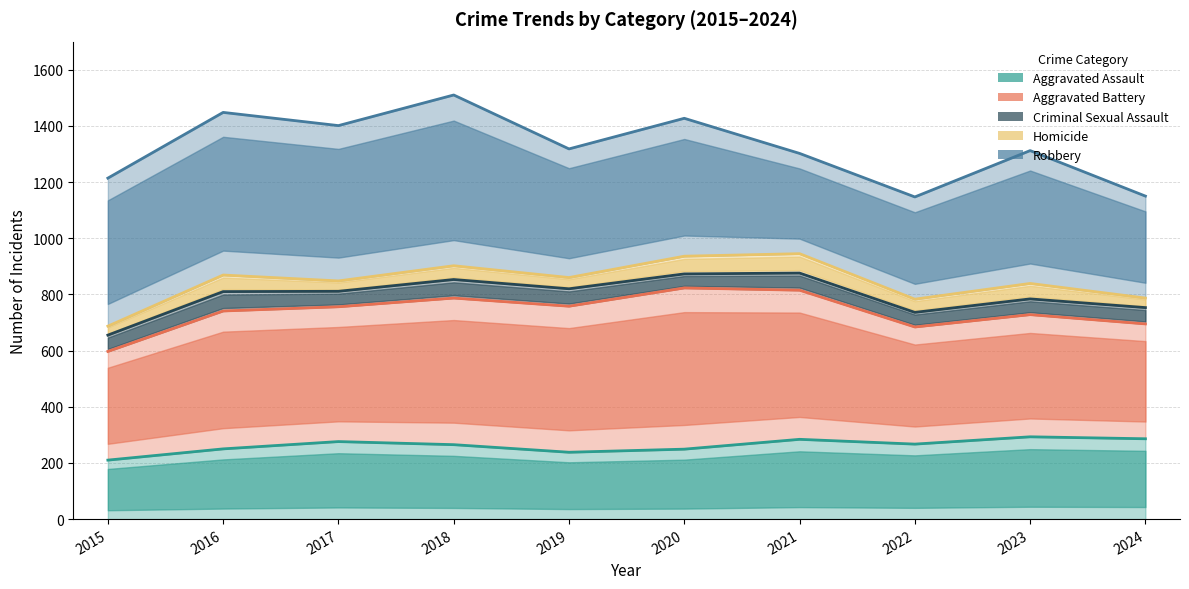

The value of Aggravated Assault at 2022 is 468. True or false?

False